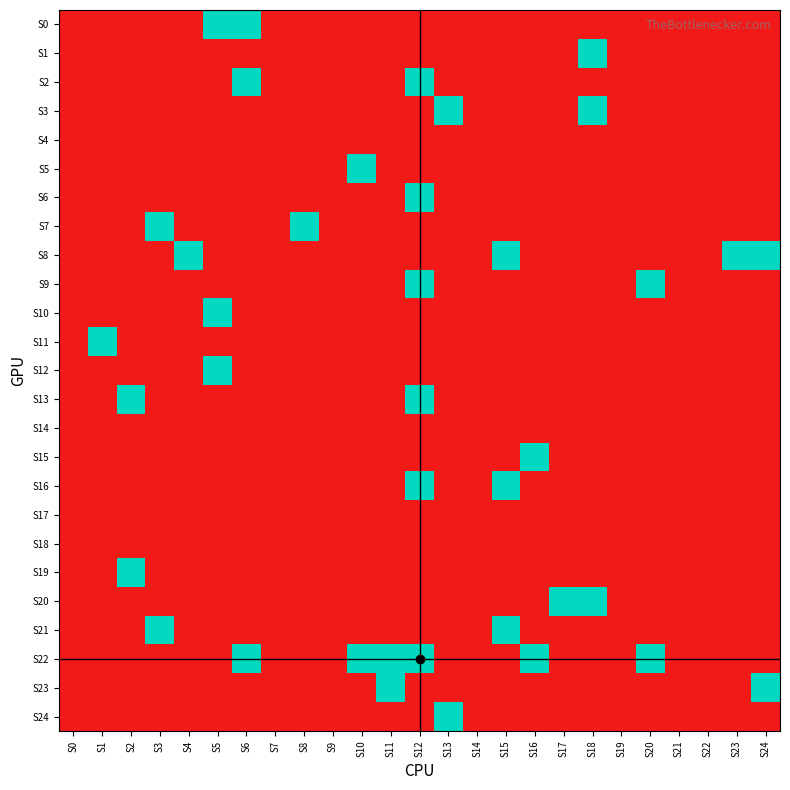

Between S0 and S11, which series saw the biggest shift?

S22